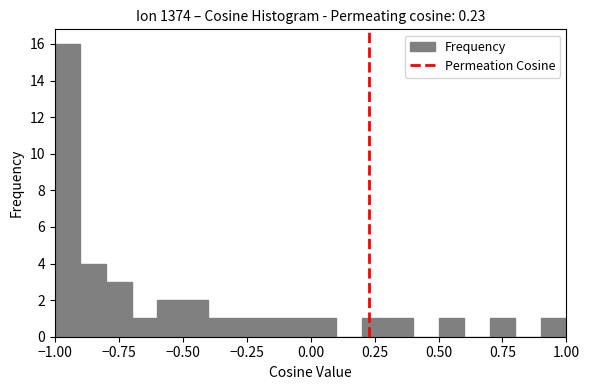

Around what value on the x-axis is the tallest bar? Give the approximate position of its centre, as read against the axis.

-0.95